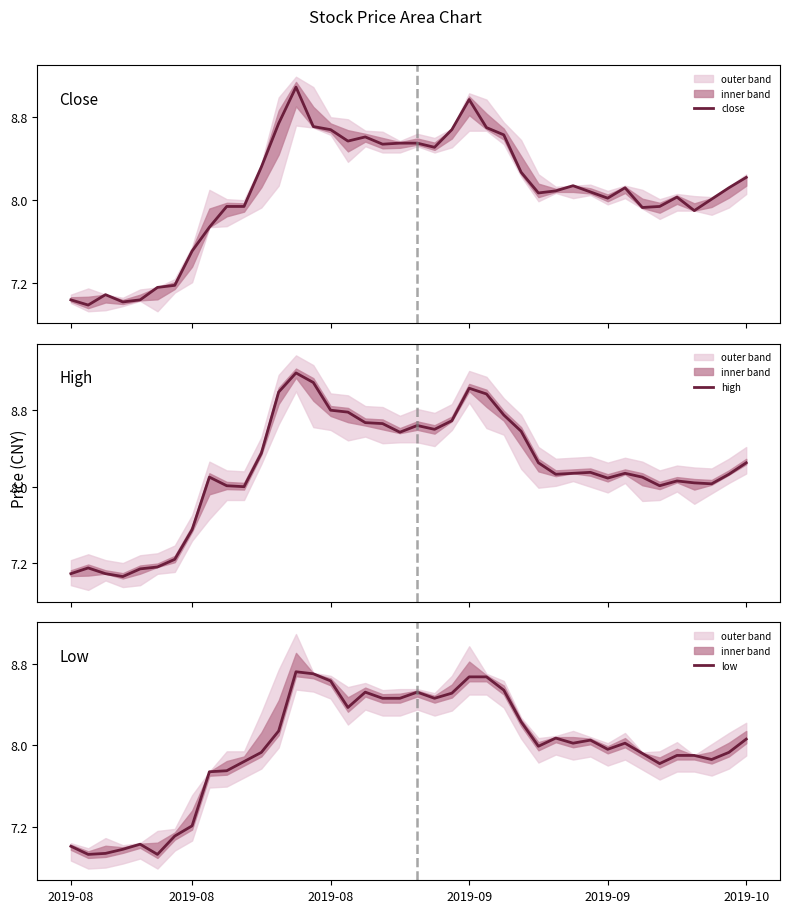

What is the maximum value for close?

9.1